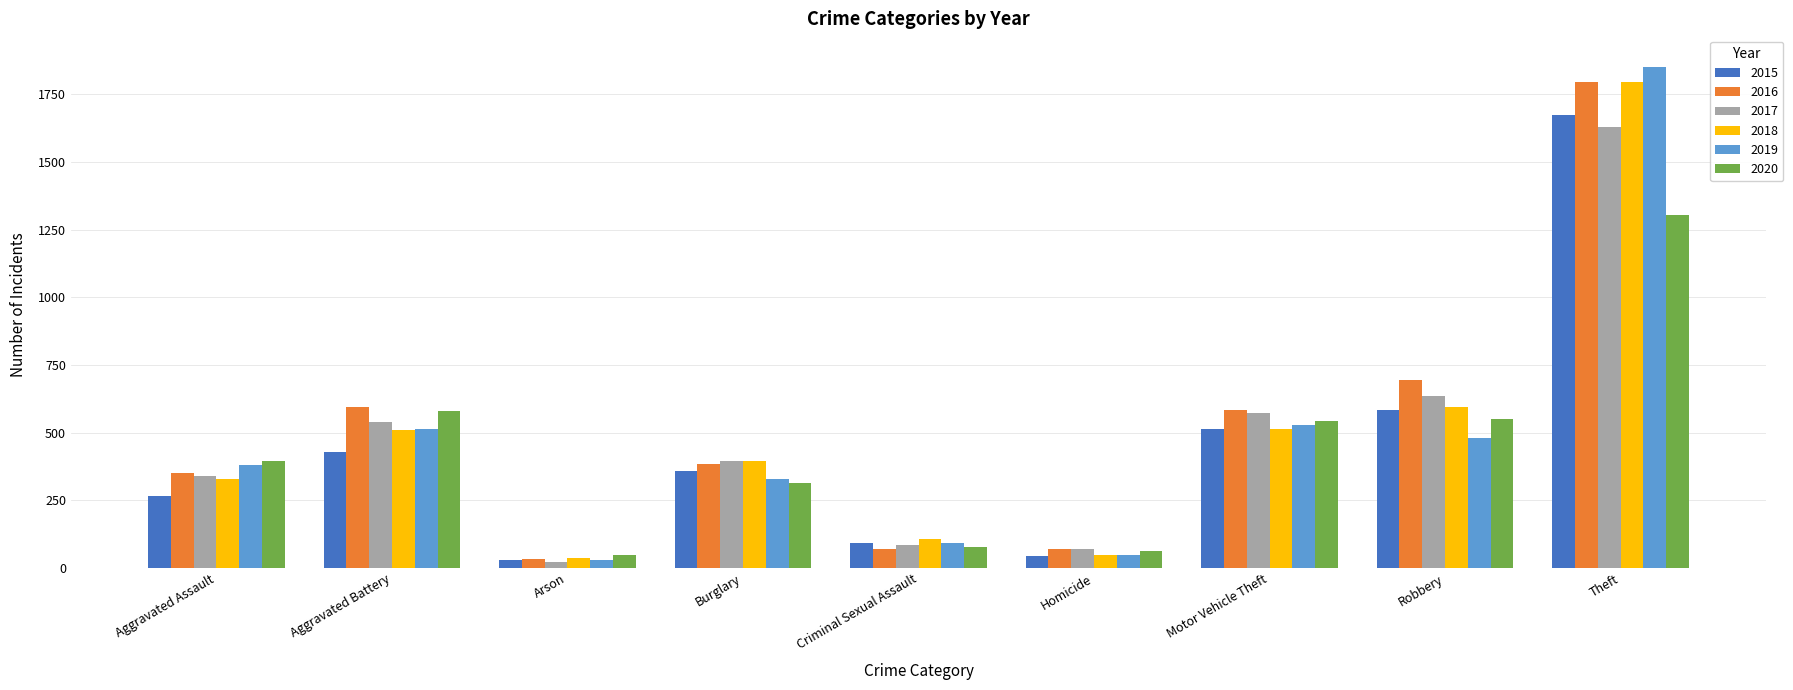

What is the total value across all series at Motor Vehicle Theft?

3257